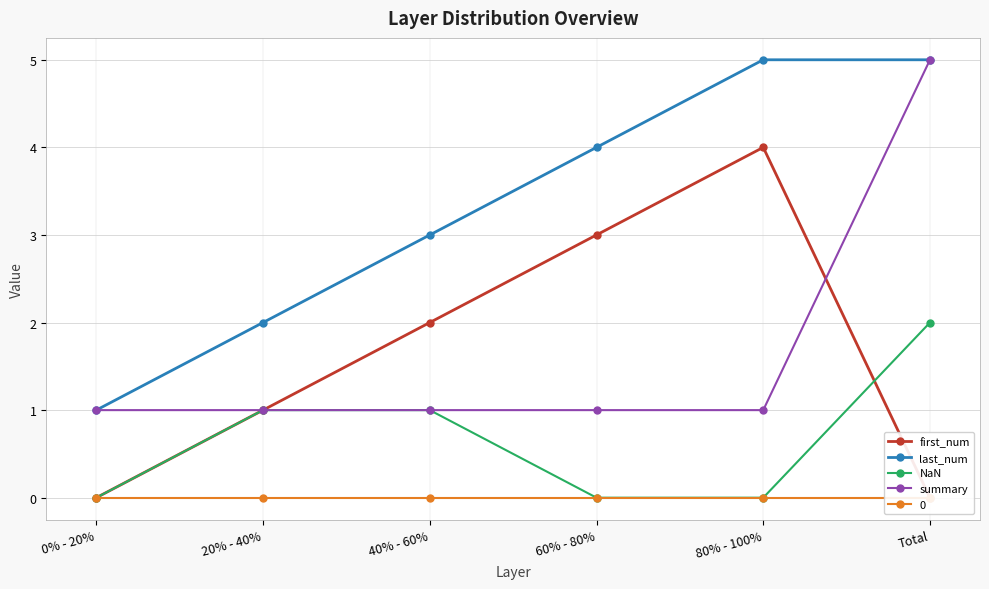

What is the label of the 1st point from the right?

Total